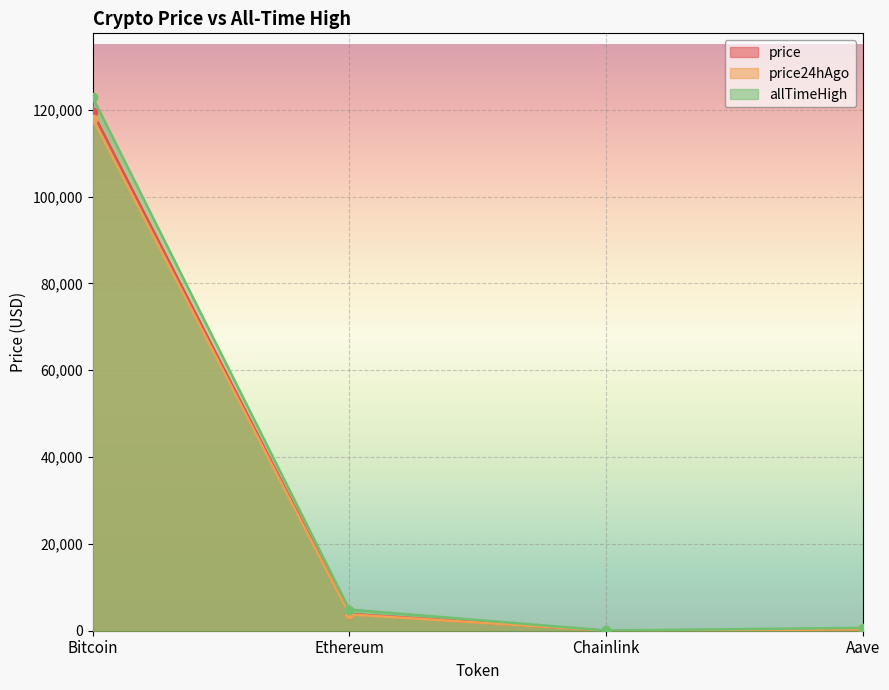

Reading left to right, list all the values displayed in this chart.

price: Bitcoin=119433.0	Ethereum=3873.8	Chainlink=19.2	Aave=304.3
price24hAgo: Bitcoin=117919.0	Ethereum=3752.6	Chainlink=18.5	Aave=295.6
allTimeHigh: Bitcoin=122838.0	Ethereum=4878.3	Chainlink=52.7	Aave=661.7